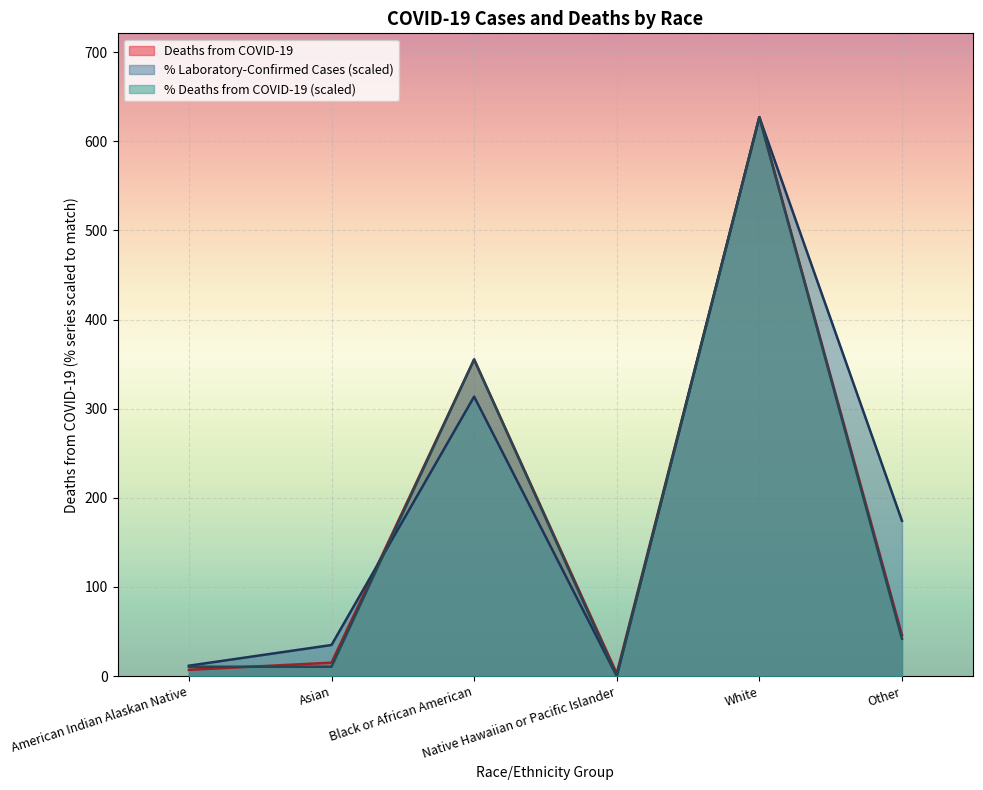

What is the label of the 2nd point from the right?

White